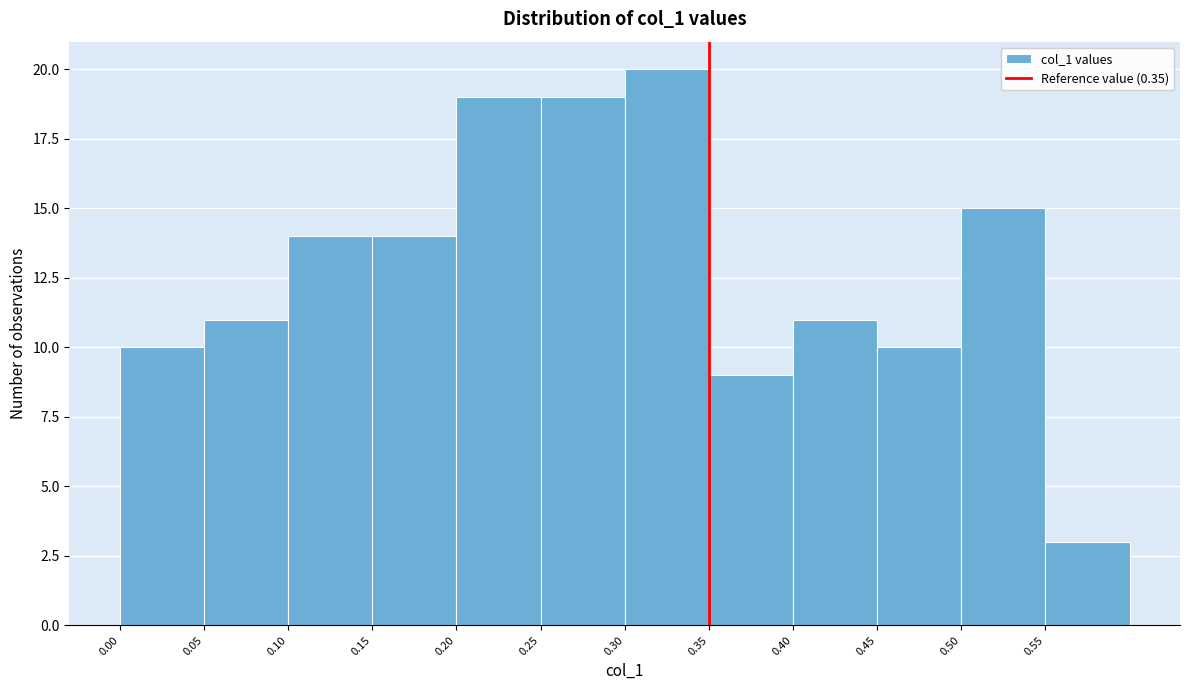

Over which range of the x-axis is the bar tallest?

0.30 to 0.35